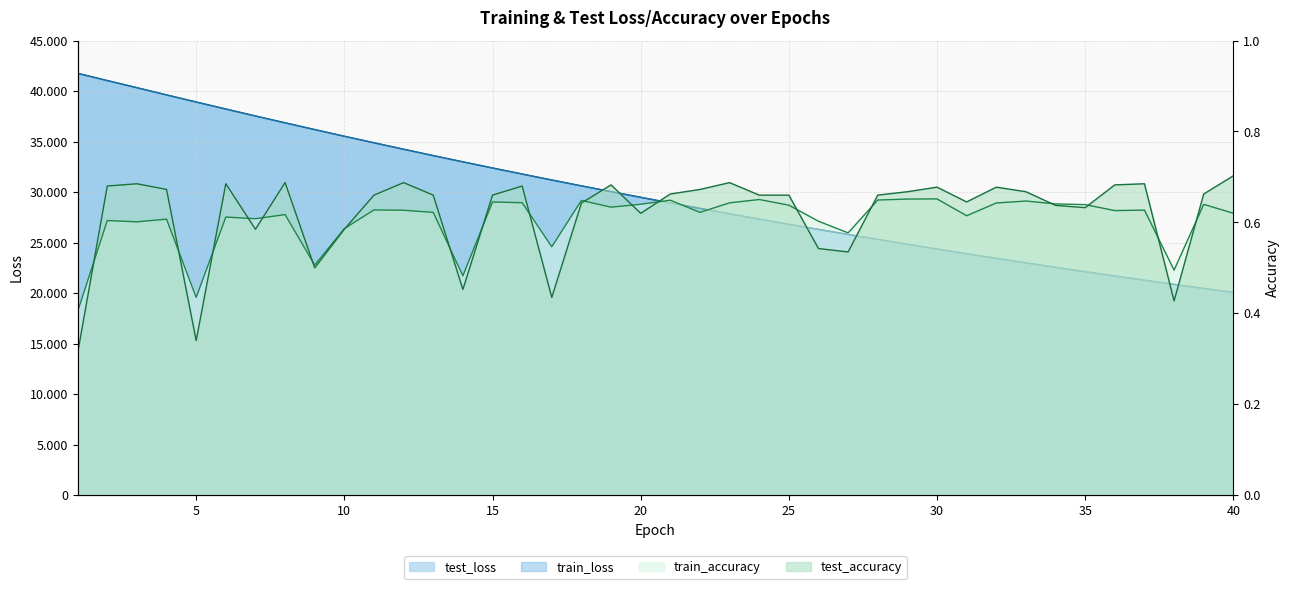

How many times do test_loss and train_loss cross each other?

19